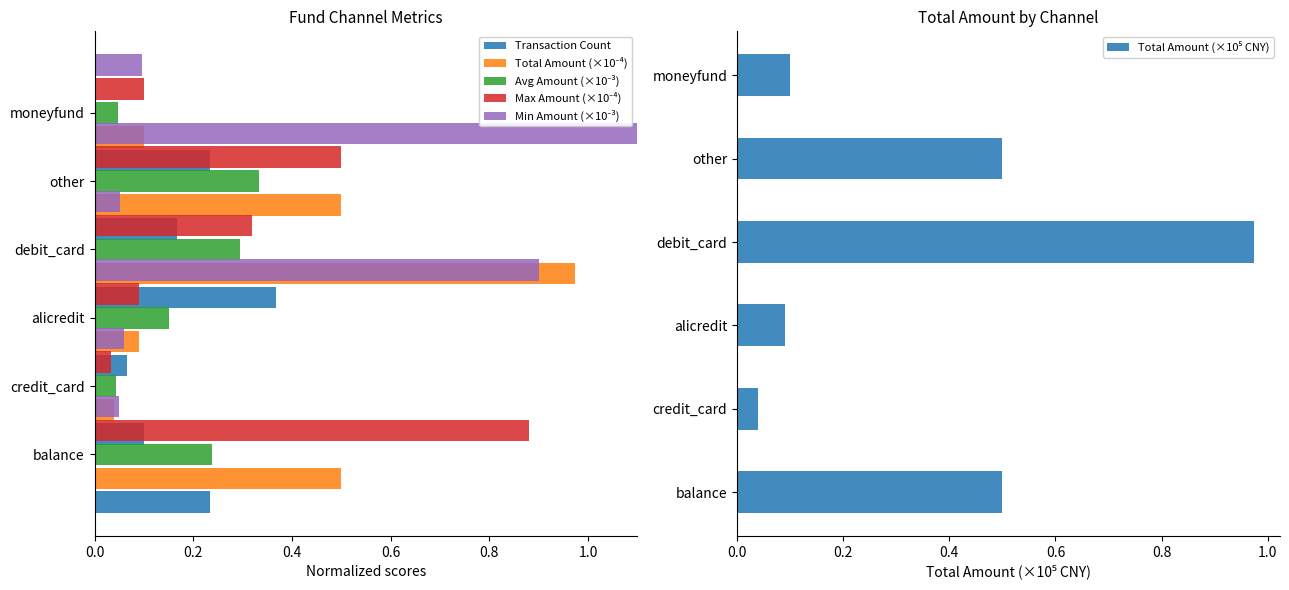

At how many categories does at least one series exceed 2?

1